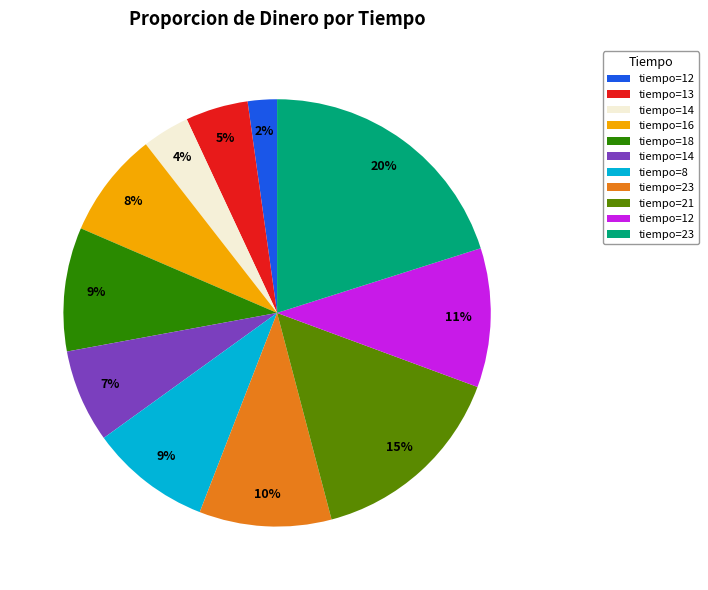

Is there a majority slice in this chart?

No